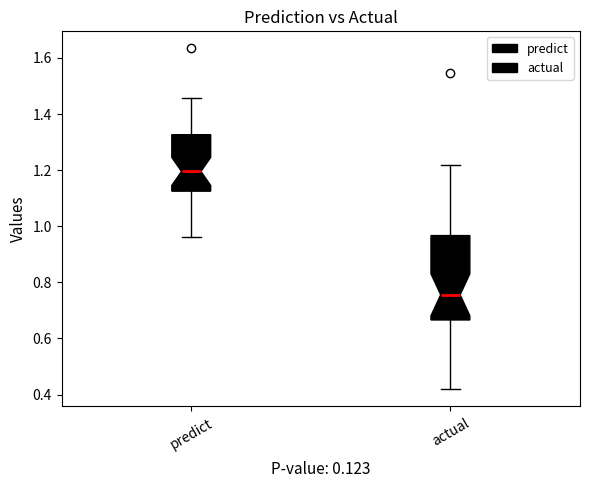

Comparing the boxes themselves (not the whiskers), which one is the tallest?

actual